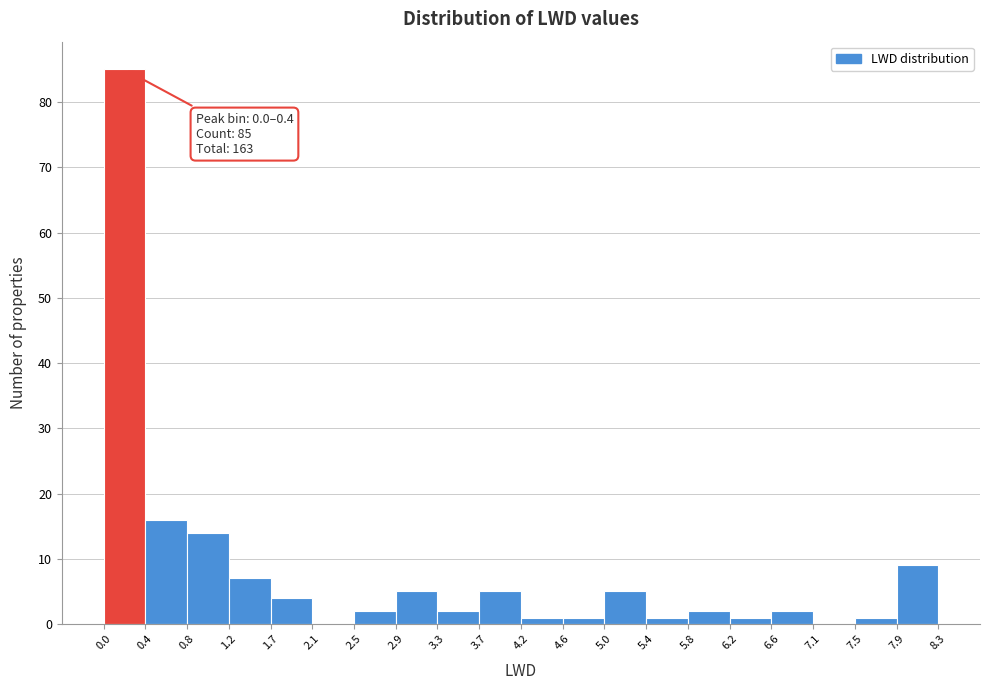

Which range on the x-axis has the tallest bar?

0.0 to 0.4